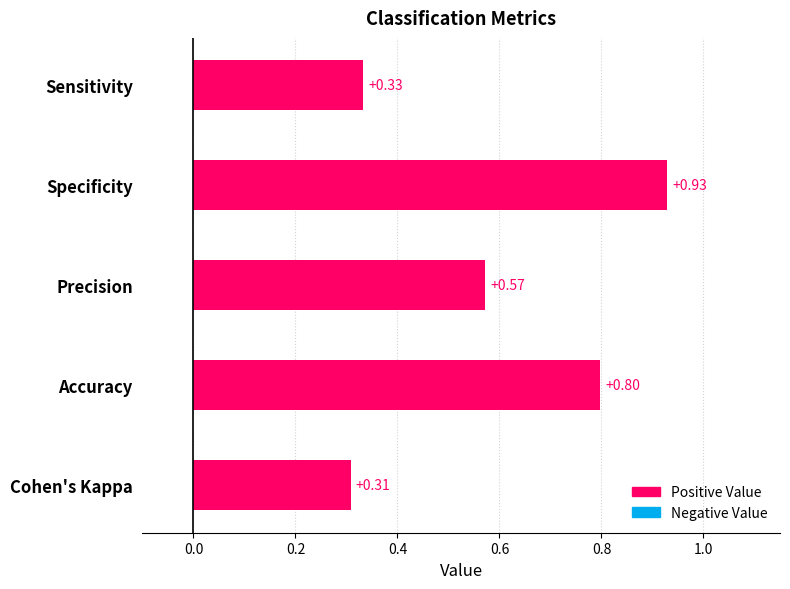

What is the label of the 5th bar from the bottom?

Sensitivity